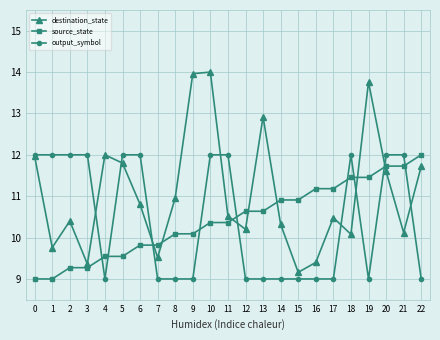

What is the value of the destination_state point at the 20th from the left?

13.8